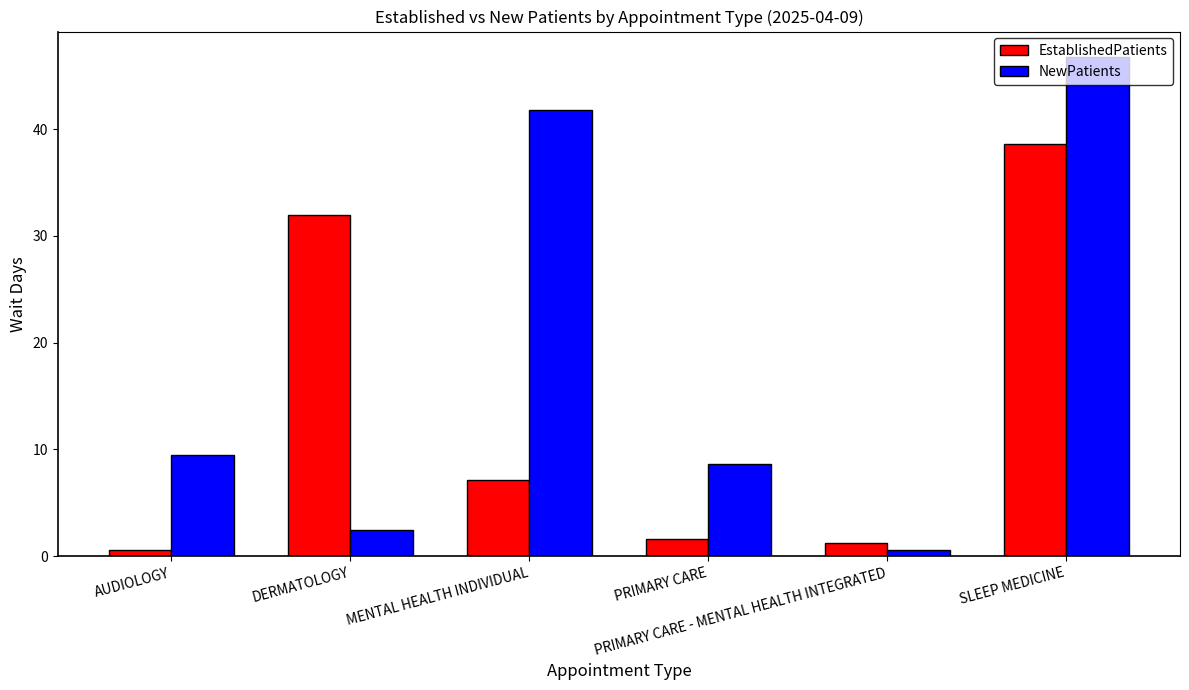

How many data points does each series have?

6